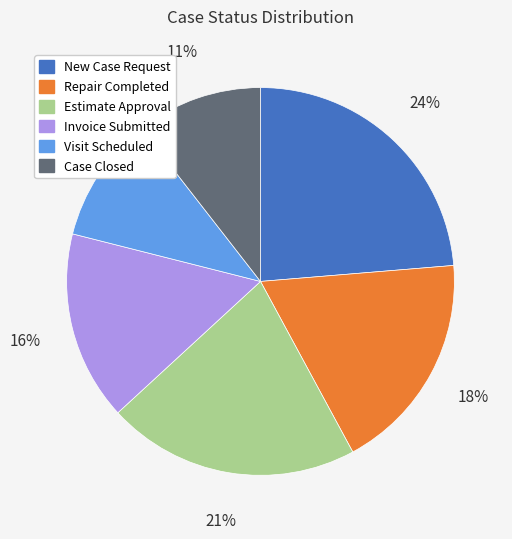

To the nearest percent, what is the combined percentage of Repair Completed and Invoice Submitted?

34%